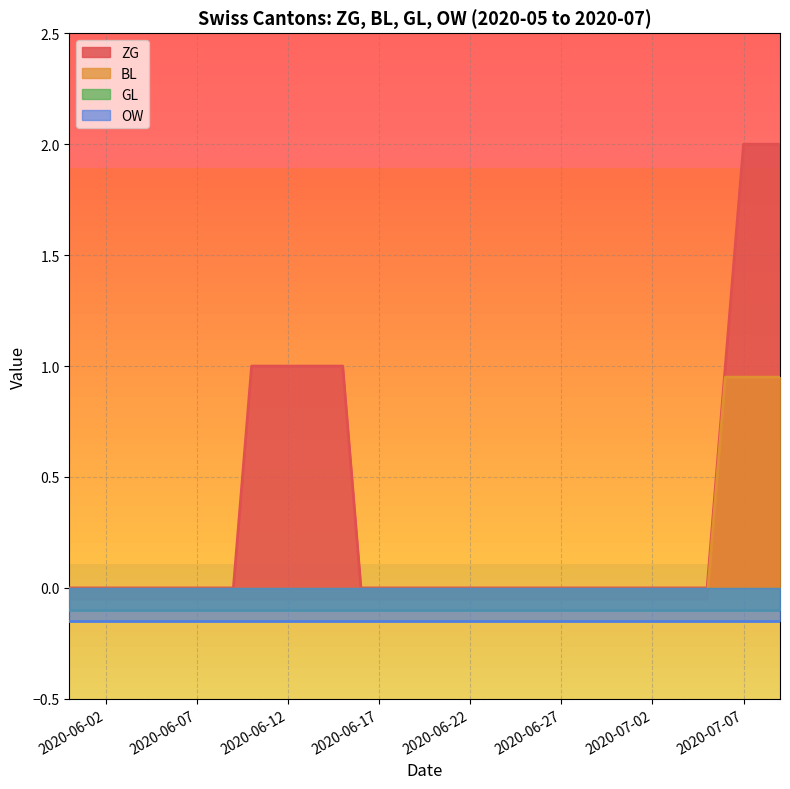

True or false: ZG has a value of 0.0 at 2020-06-07.

True